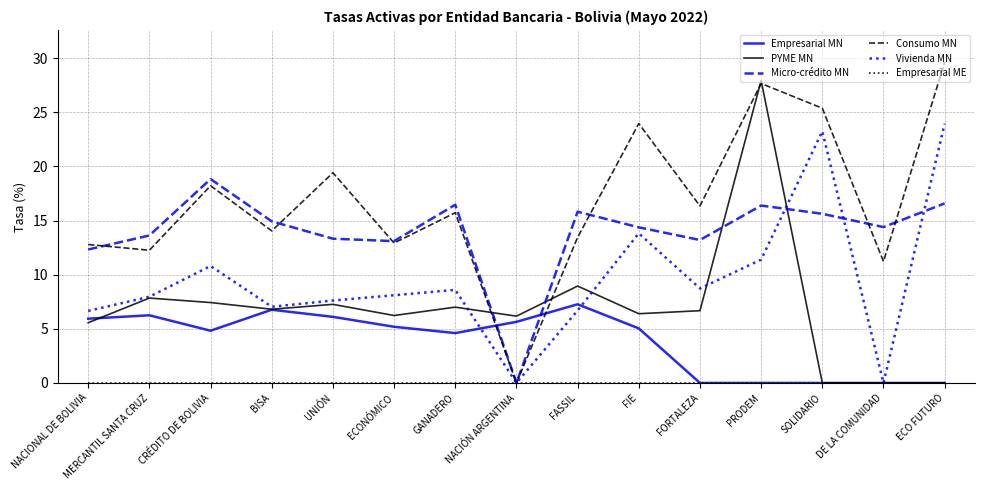

What is the difference between the highest and lowest values at PRODEM?

27.9